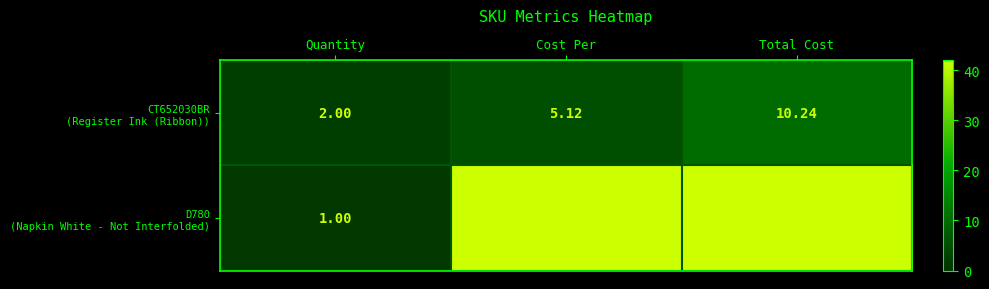

What is the minimum value shown in the chart?

1.0